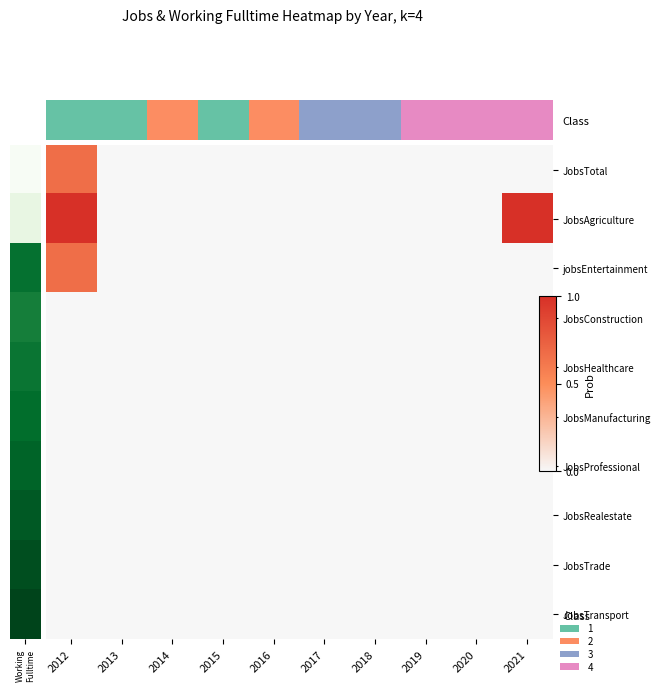

At how many categories does at least one series exceed 0?

2